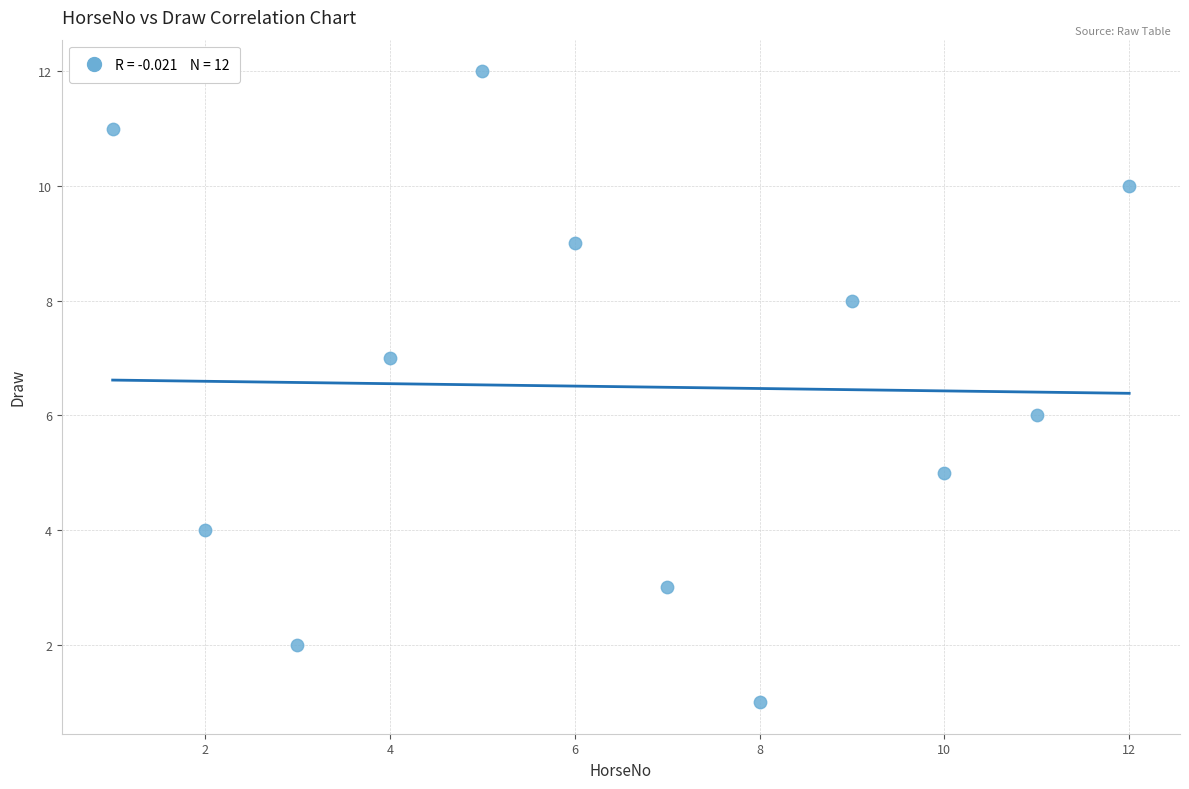

What is the average X value?

6